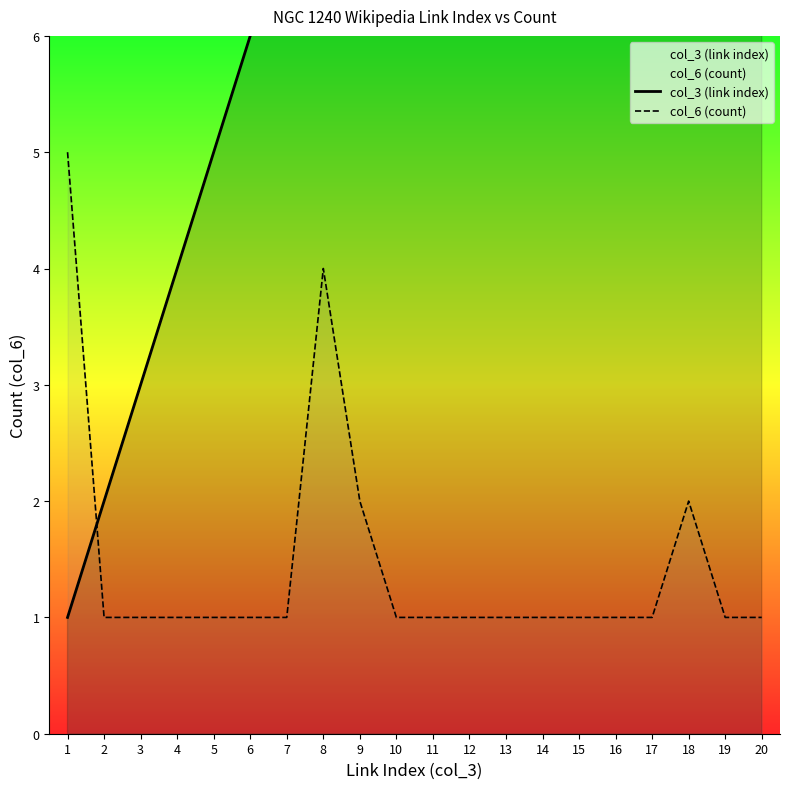

Reading left to right, list all the values displayed in this chart.

col_3 (link index): 1=1	2=2	3=3	4=4	5=5	6=6	7=7	8=8	9=9	10=10	11=11	12=12	13=13	14=14	15=15	16=16	17=17	18=18	19=19	20=20
col_6 (count): 1=5	2=1	3=1	4=1	5=1	6=1	7=1	8=4	9=2	10=1	11=1	12=1	13=1	14=1	15=1	16=1	17=1	18=2	19=1	20=1